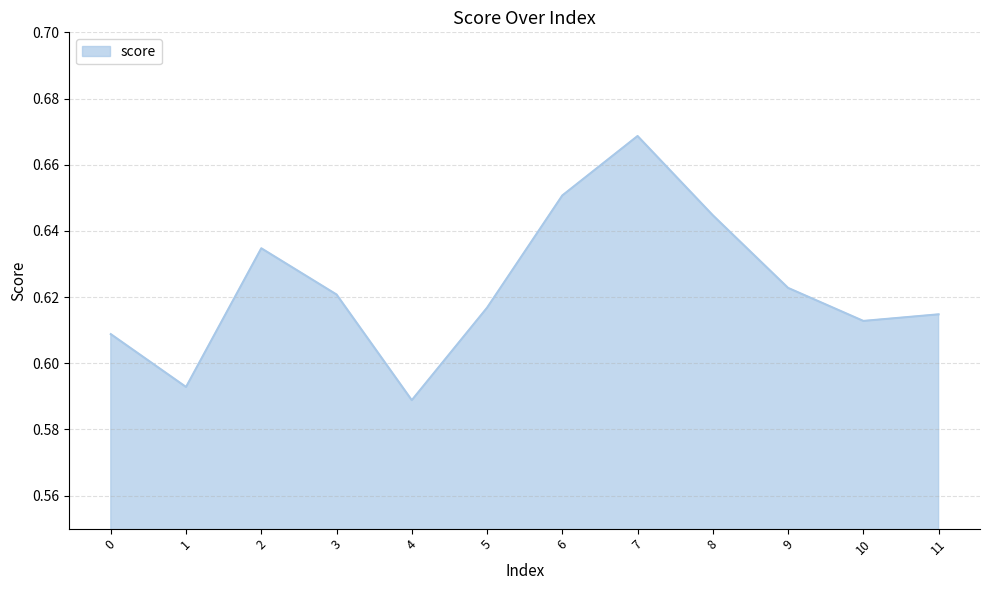

How many interior local valleys (lower than both neighbors) does the data have?

3